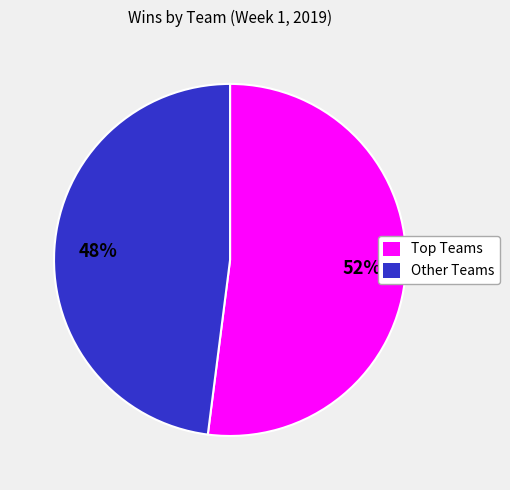

Does Other Teams account for over 50% of the chart?

No